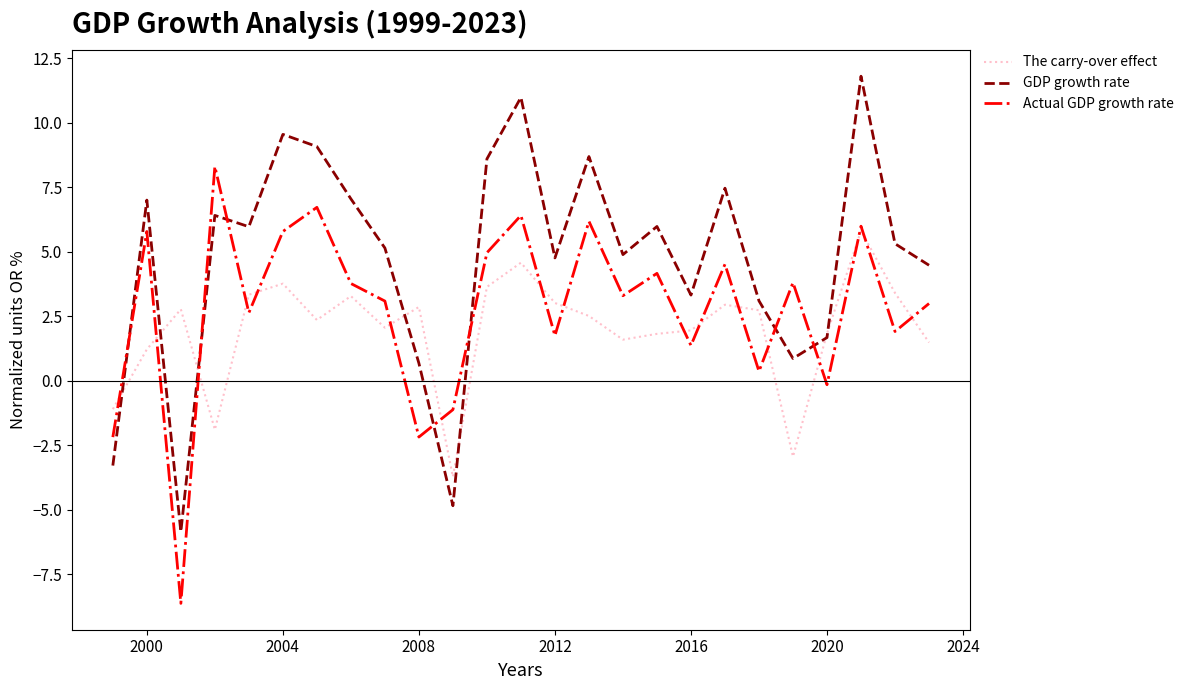

How many interior local peaks does the Actual GDP growth rate series have?

9